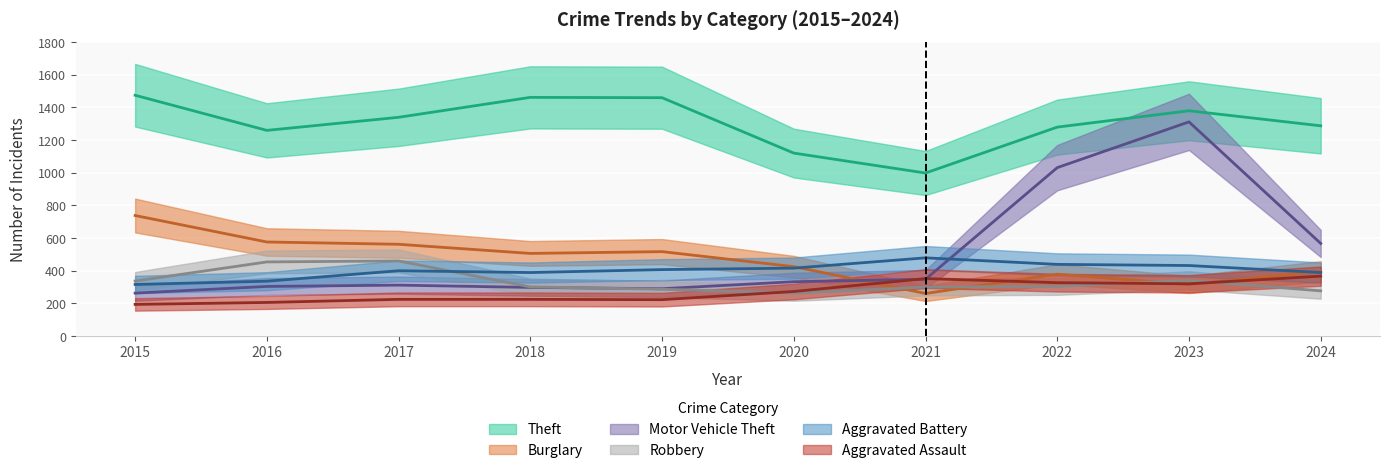

Between 2017 and 2019, which series saw the biggest shift?

Robbery